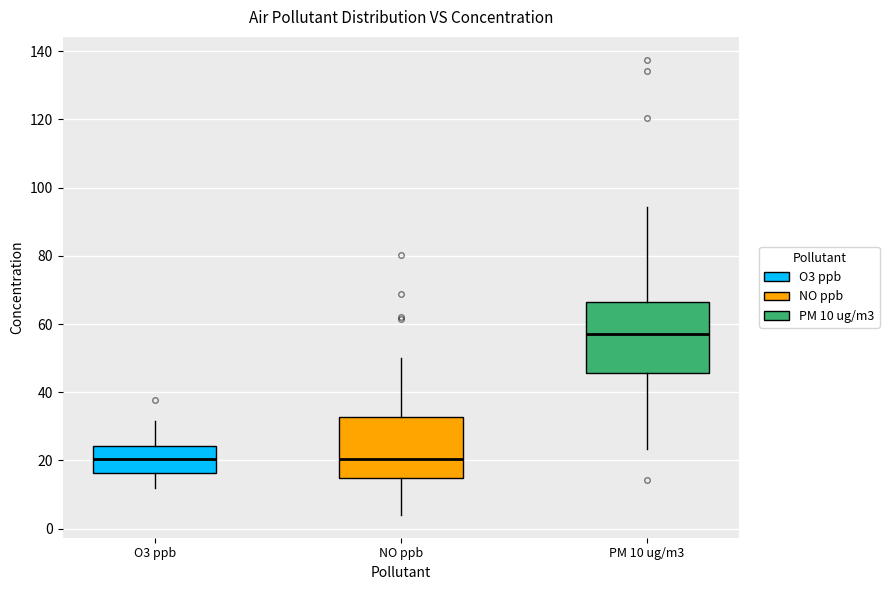

Reading left to right, read every box against the y-axis: the position of its median line, the range the box covers, and the ends of its whiskers. The values are not printed on the chart, so give them approximately, as read against the axis.

O3 ppb: median 20, box 16 to 24, whiskers 12 to 32
NO ppb: median 20, box 14 to 32, whiskers 4 to 50
PM 10 ug/m3: median 56, box 46 to 66, whiskers 24 to 94